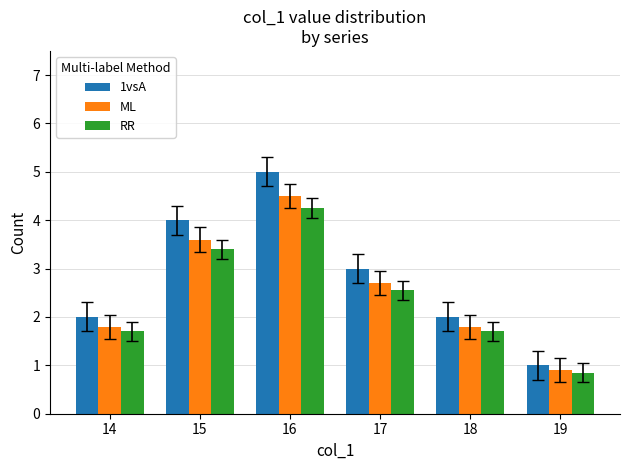

Which series changed the most between 14 and 15?

1vsA